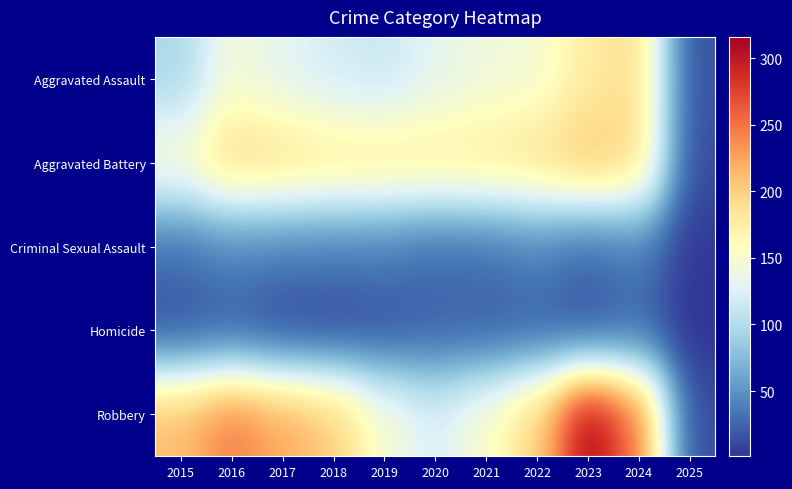

Which series has the widest spread of values?

Robbery